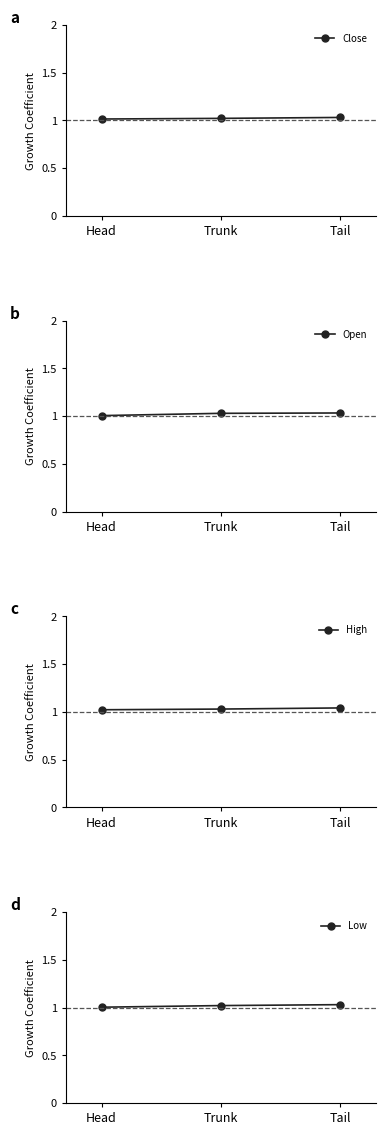

At Tail, list the series in order from largest to smallest.

High, Open, Close, Low